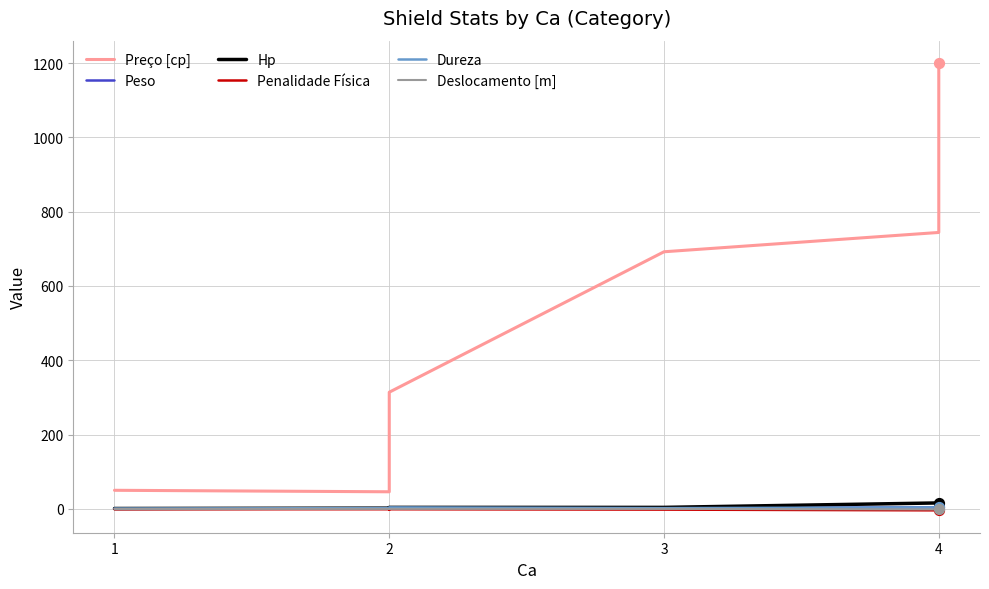

At how many categories does at least one series exceed 644?

3